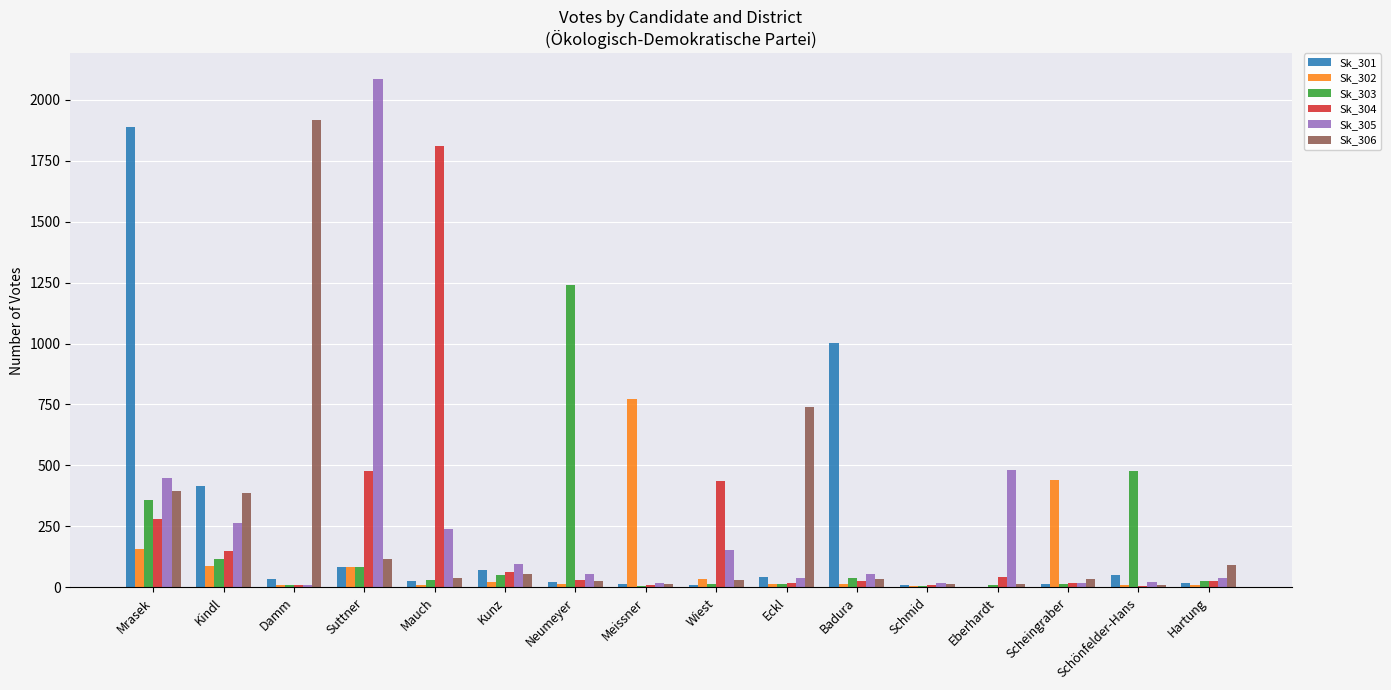

The Sk_301 series shows 26 at Mauch. True or false?

True